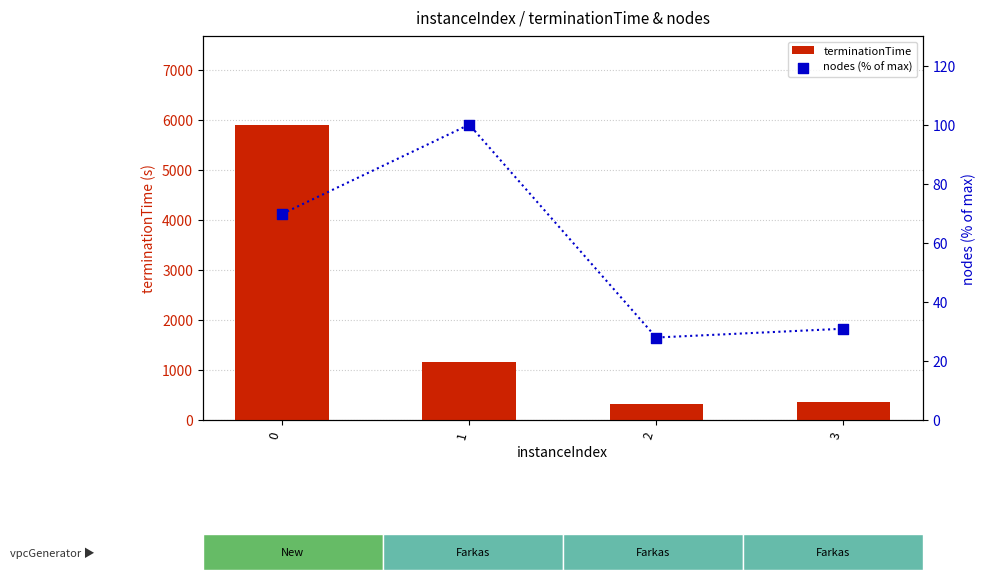

At how many categories does at least one series exceed 2828?

1